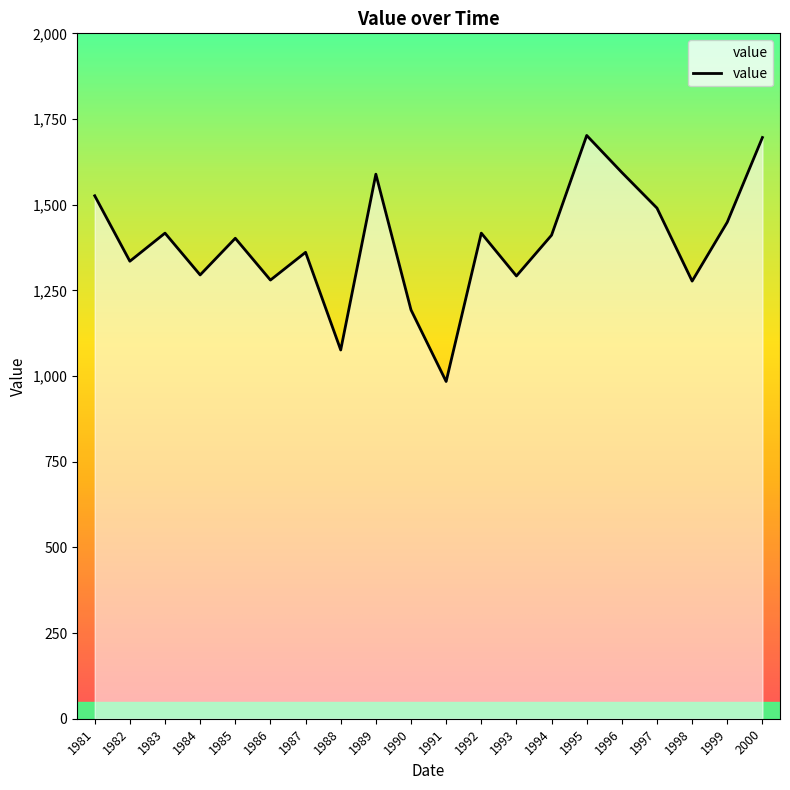

Which label corresponds to the smallest value in the chart?

1991